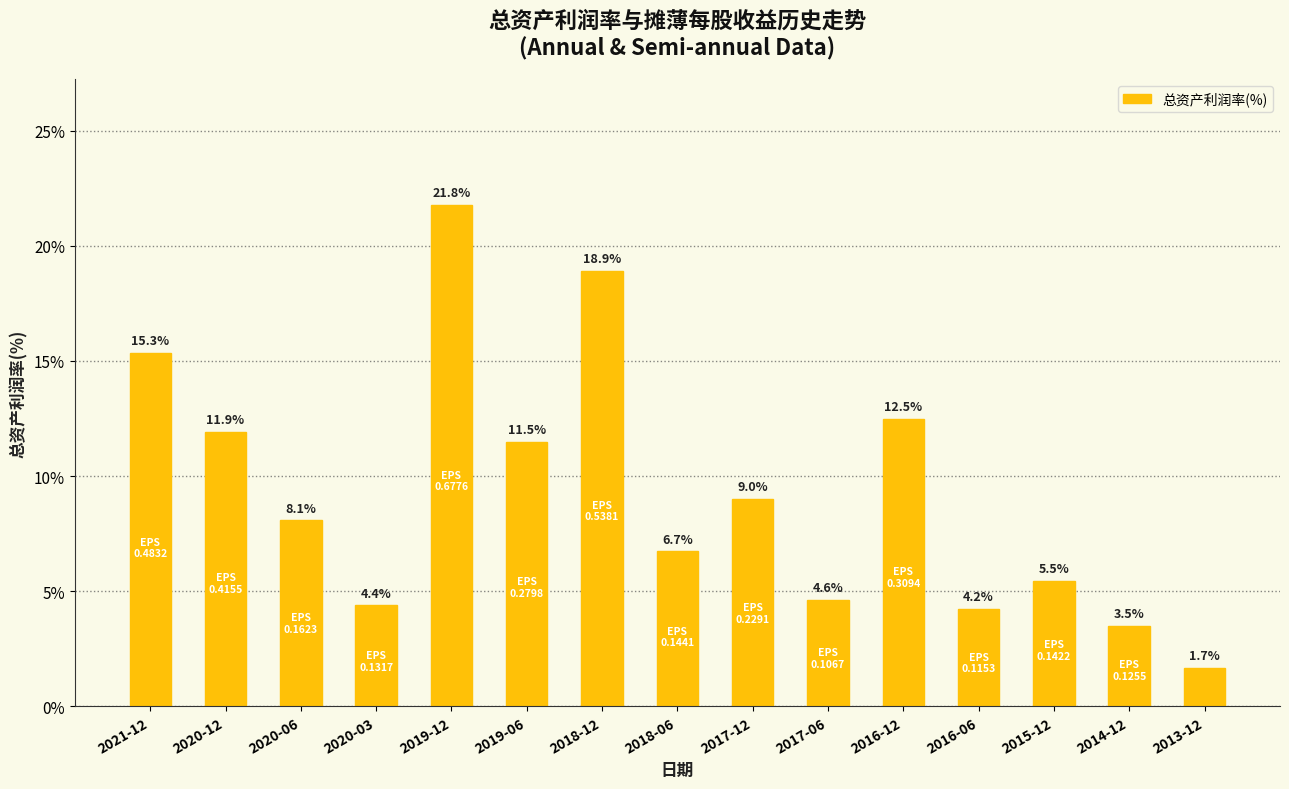

Reading left to right, list all the values displayed in this chart.

2021-12=15.3	2020-12=11.9	2020-06=8.1	2020-03=4.4	2019-12=21.8	2019-06=11.5	2018-12=18.9	2018-06=6.7	2017-12=9.0	2017-06=4.6	2016-12=12.5	2016-06=4.2	2015-12=5.5	2014-12=3.5	2013-12=1.7